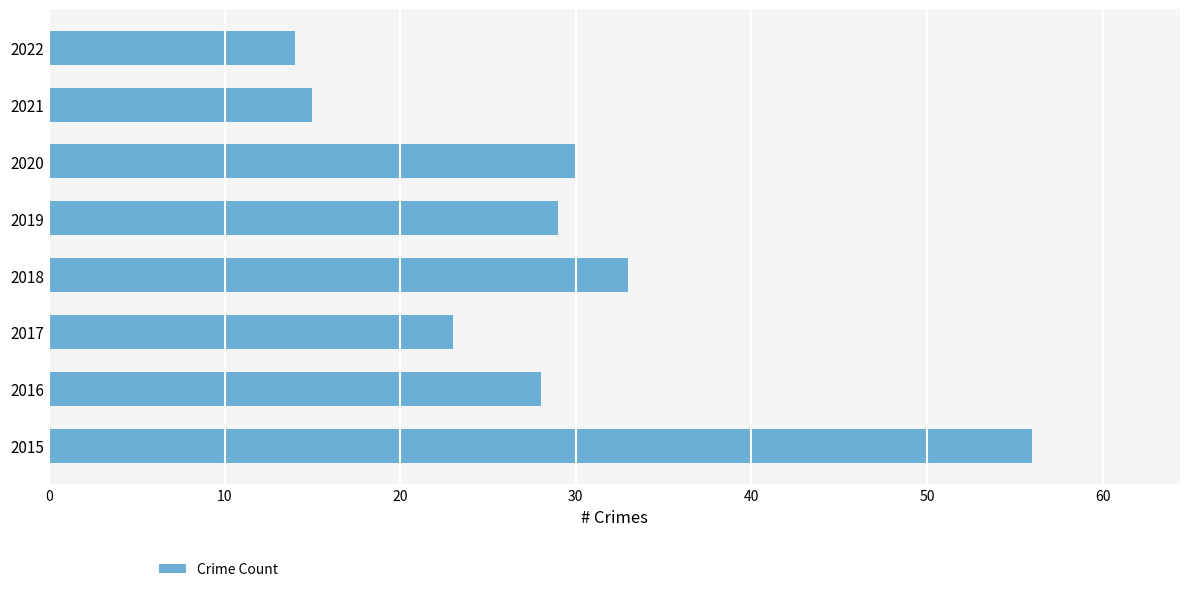

Reading bottom to top, what are all the values shown in this chart?

2015=56	2016=28	2017=23	2018=33	2019=29	2020=30	2021=15	2022=14